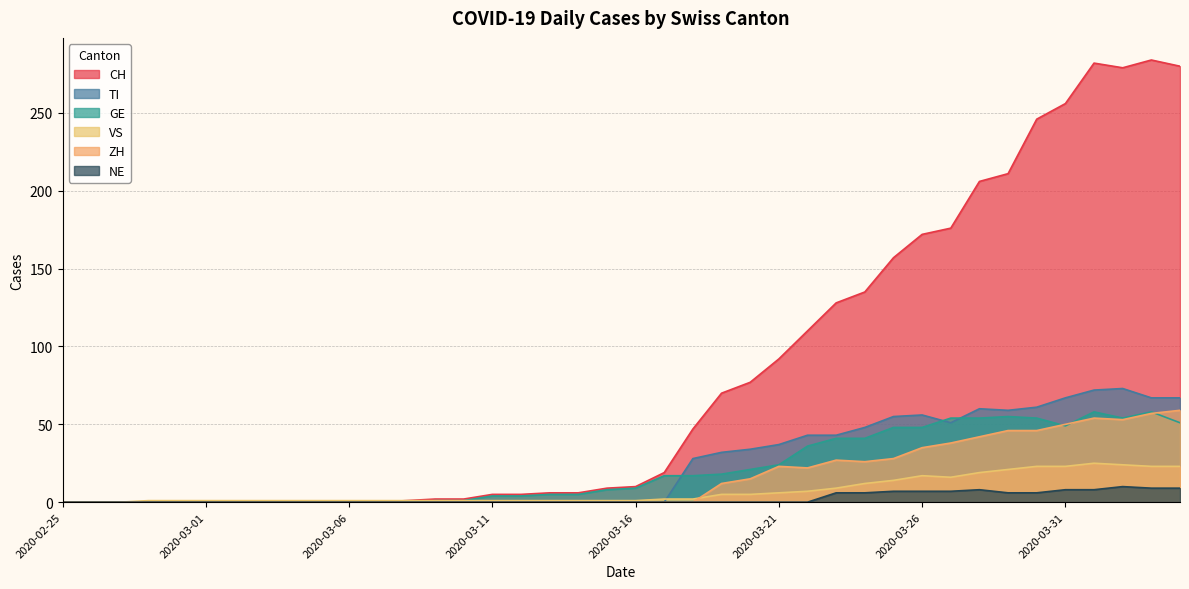

Which series has the largest total across all categories?

CH